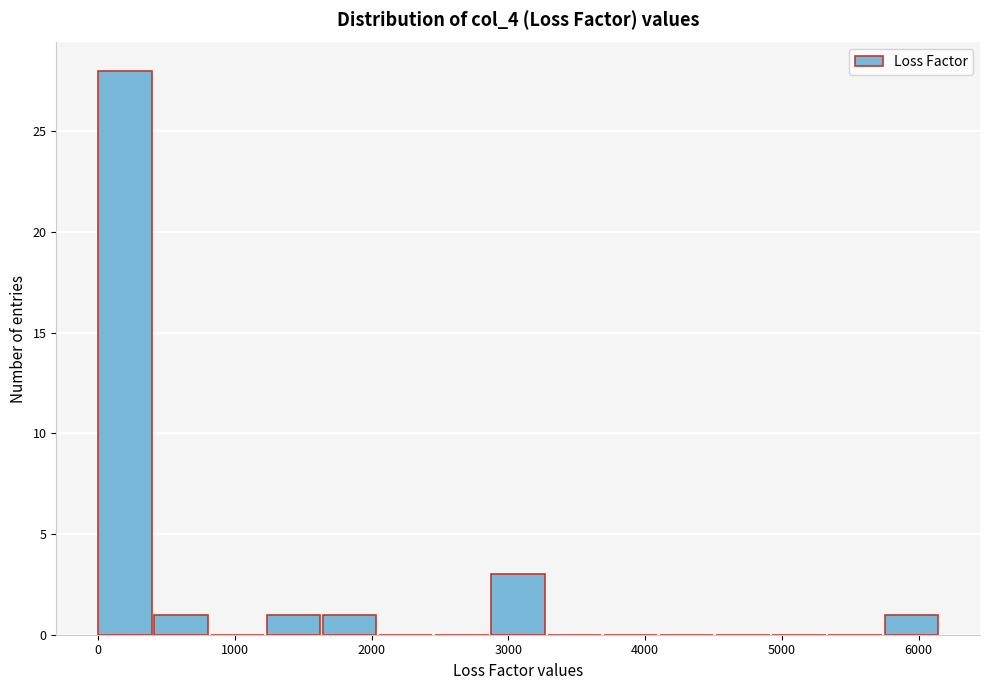

Reading left to right, list every bar in this chart as the range it spans on the x-axis followed by its height. Neither the bar edges nor the heights are printed on the chart, so give them approximately, as read against the axes.

0 to 400: 28
400 to 800: 1
800 to 1200: 0
1200 to 1600: 1
1600 to 2100: 1
2100 to 2500: 0
2500 to 2900: 0
2900 to 3300: 3
3300 to 3700: 0
3700 to 4100: 0
4100 to 4500: 0
4500 to 4900: 0
4900 to 5300: 0
5300 to 5800: 0
5800 to 6200: 1